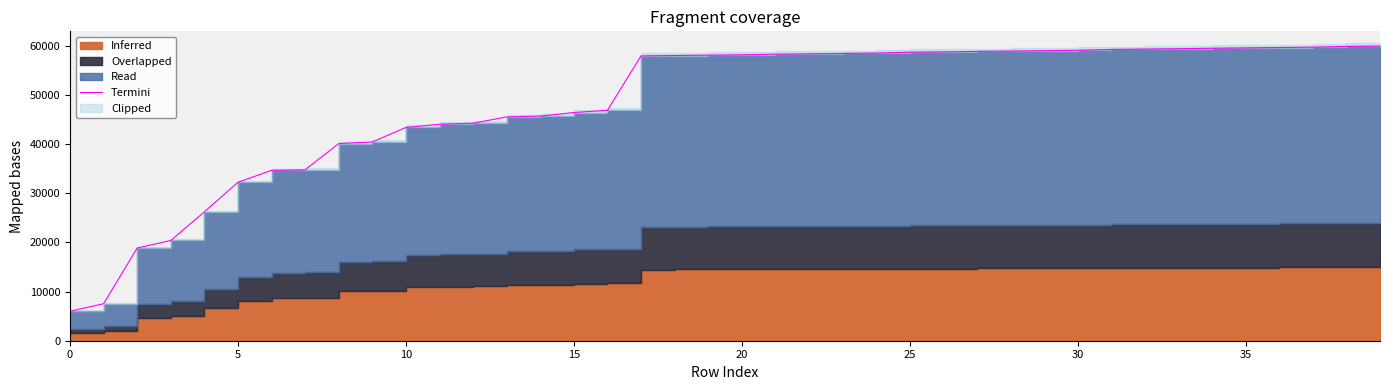

Is it true that the value at 36 is 96901?

False